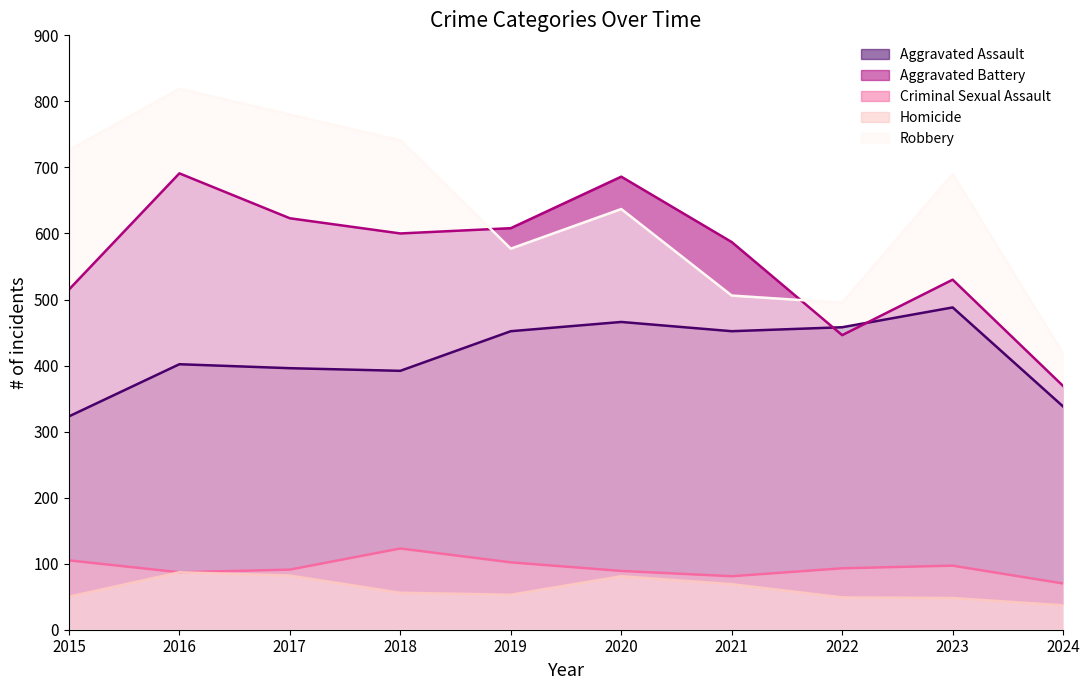

True or false: Criminal Sexual Assault has more than 0 points higher than both neighbors.

True